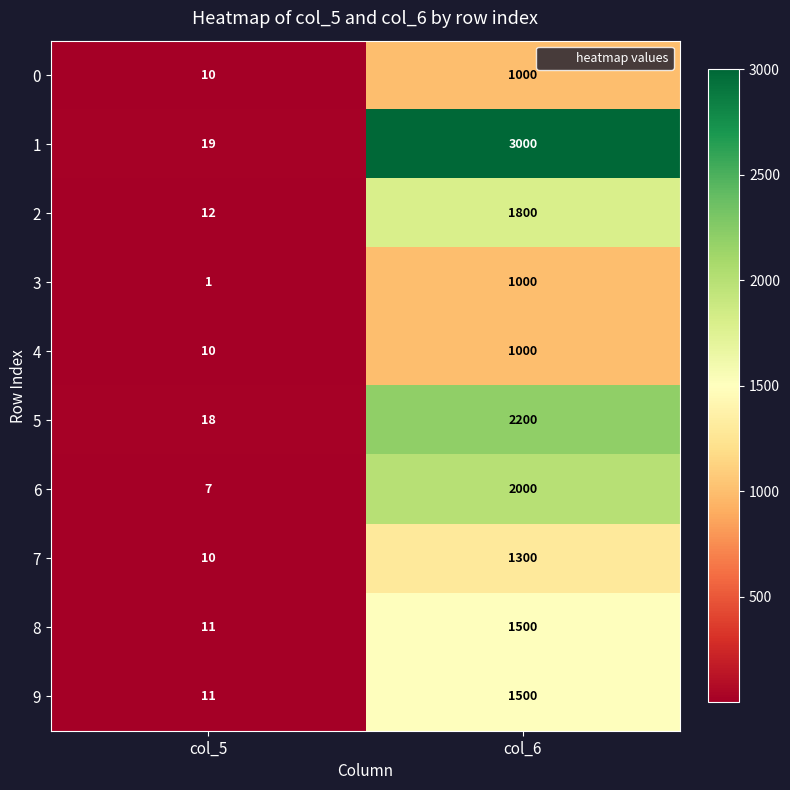

How many series are shown in this chart?

10